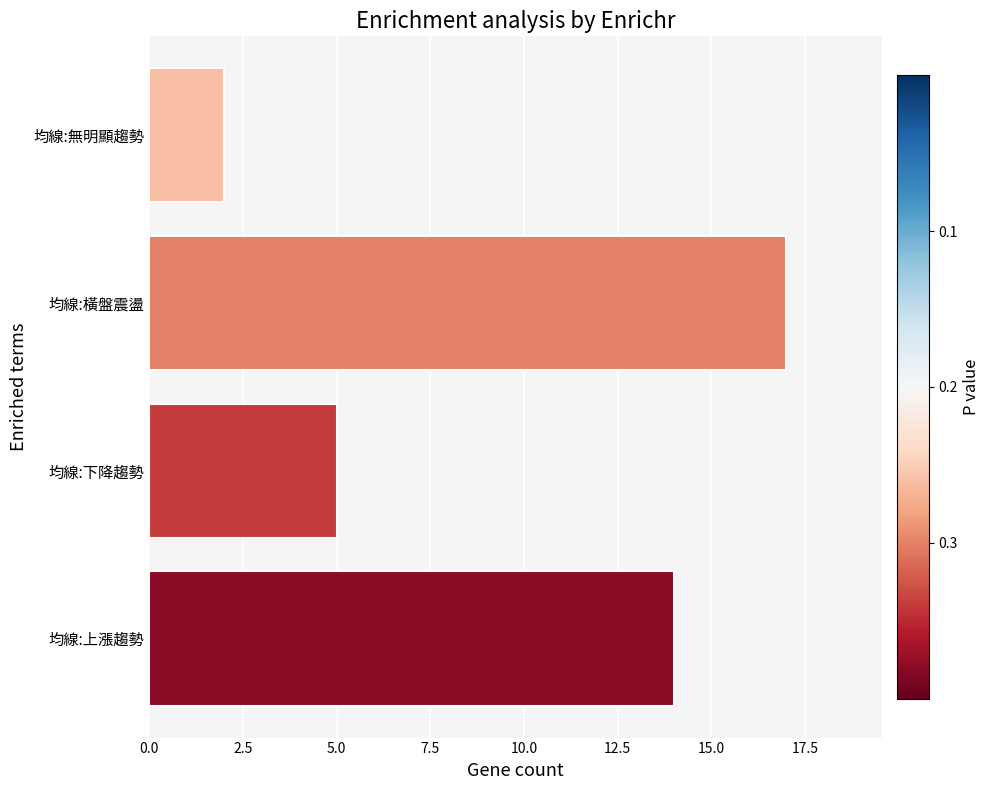

At which label is the value closest to 9?

均線:下降趨勢